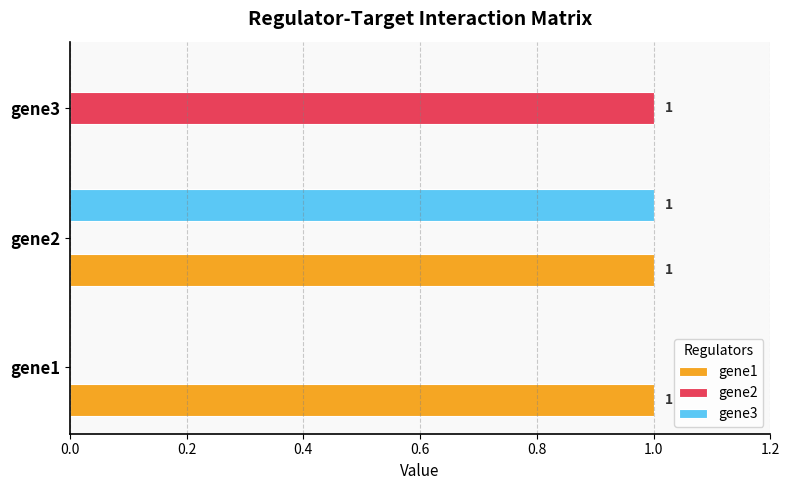

Where is gene1 nearest to the value 0?

gene3